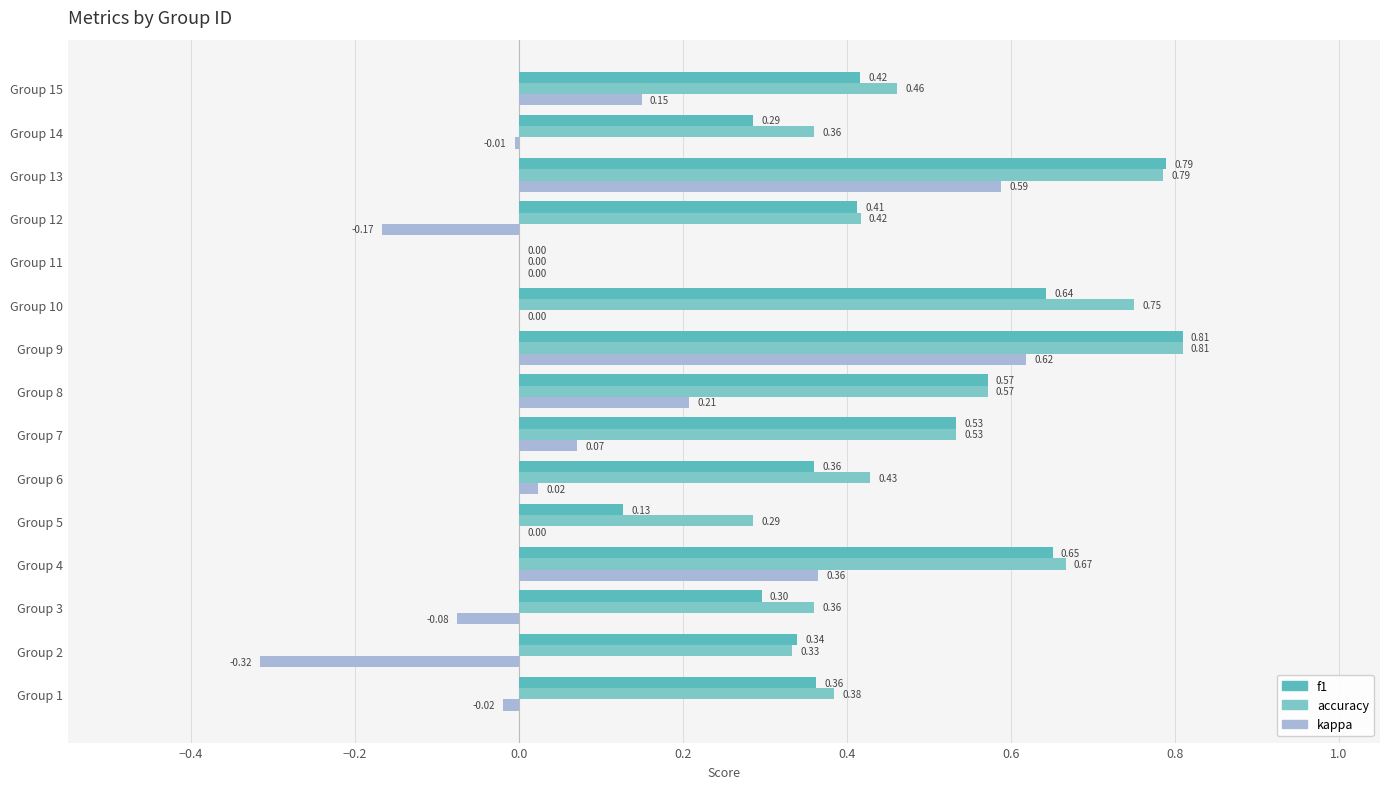

What are all the series names shown in the legend?

f1, accuracy, kappa